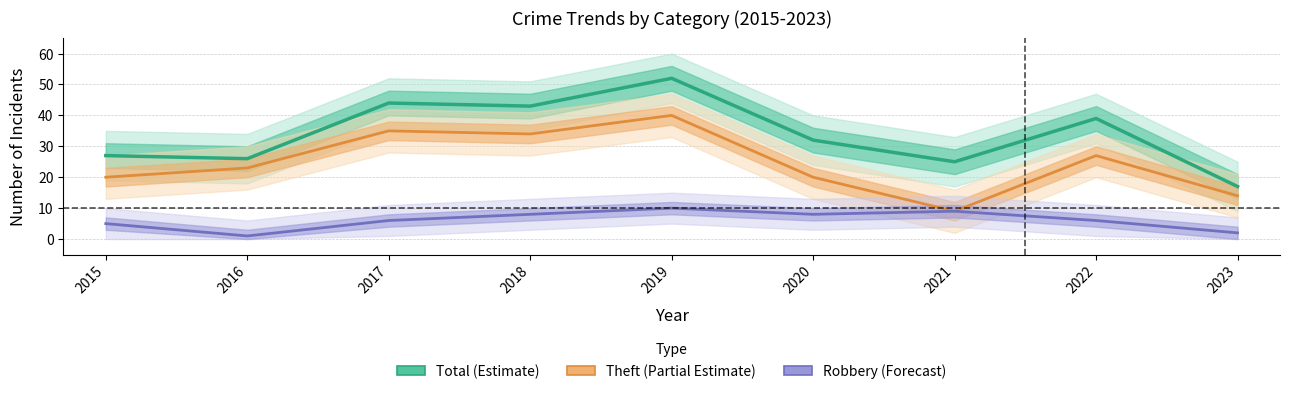

True or false: Robbery (Forecast) and Theft (Partial Estimate) intersect in this chart.

False